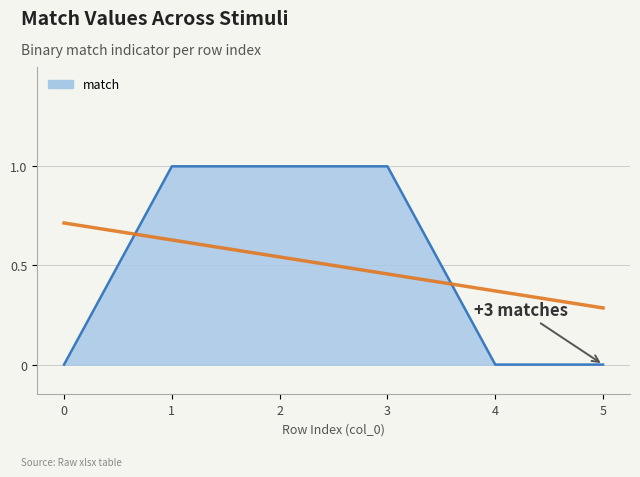

Is it true that the value at 3 is 1?

True